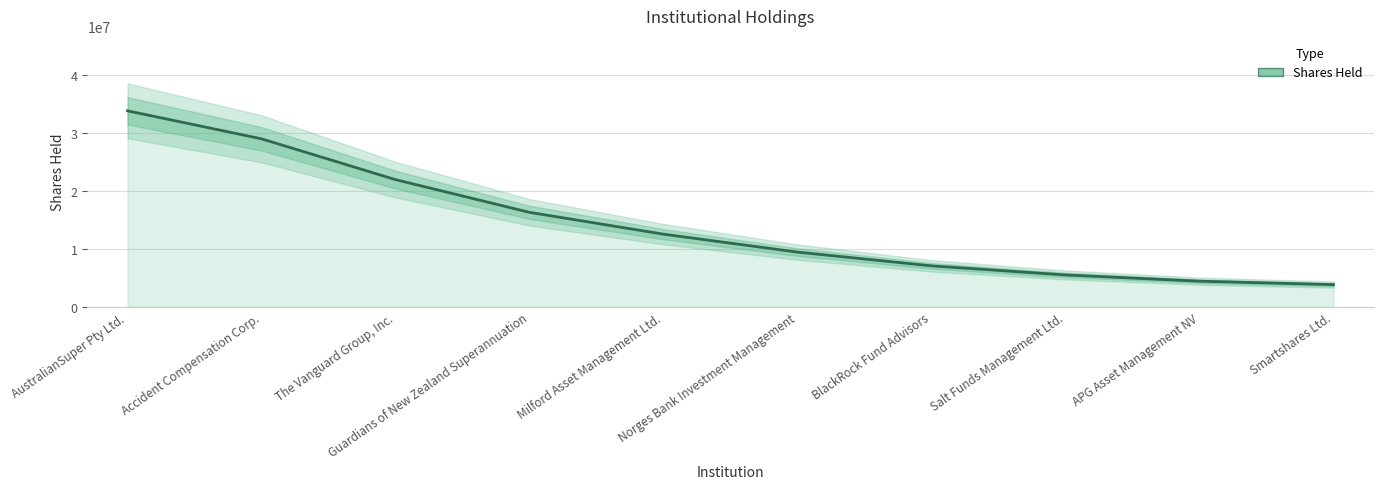

What is the change in value from Salt Funds Management Ltd. to APG Asset Management NV?

-1075120.1